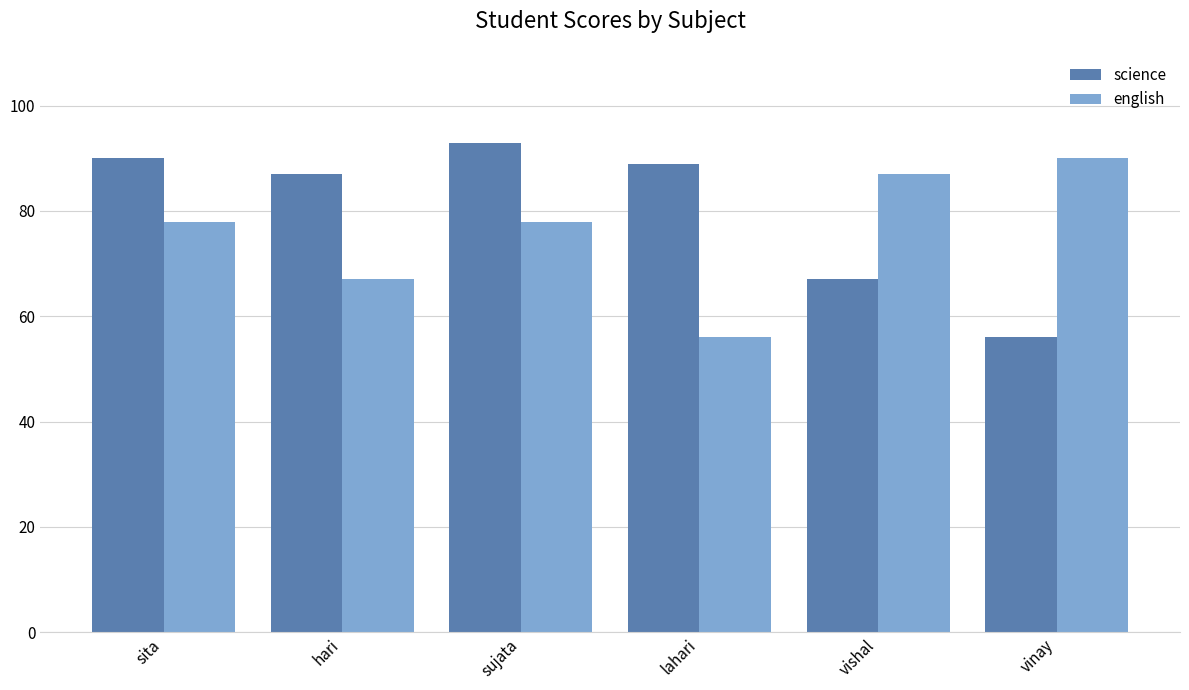

At which label does english reach its minimum?

lahari